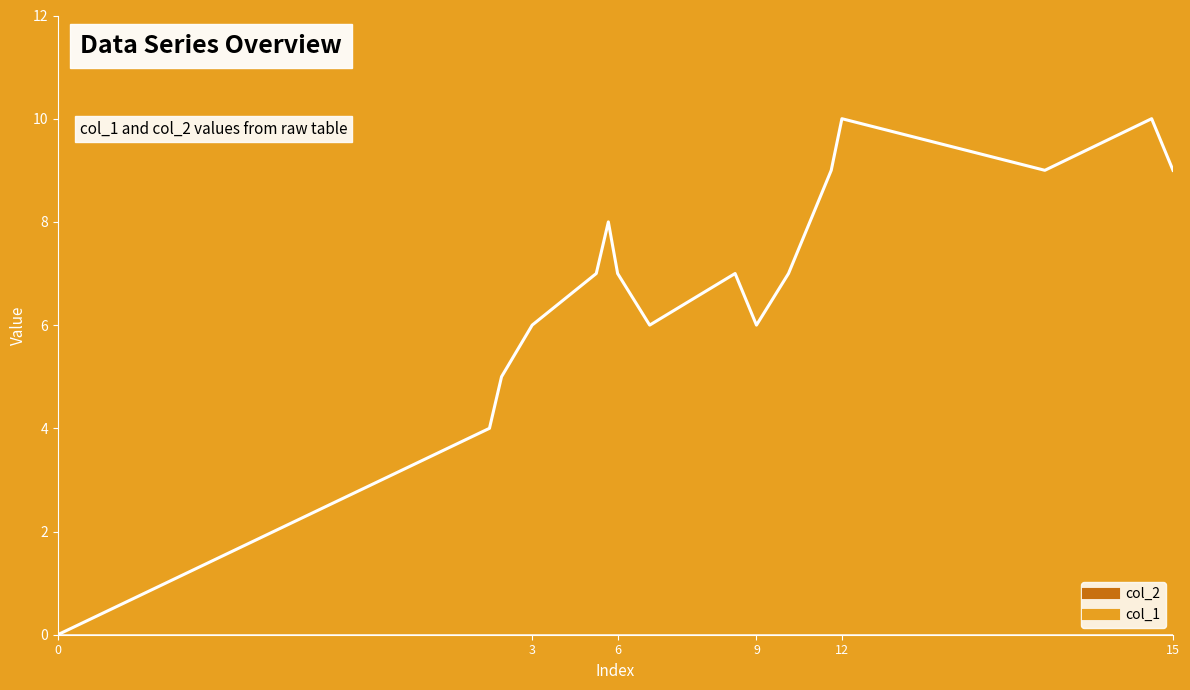

Reading left to right, list all the values displayed in this chart.

0	4	5	6	7	8	7	6	7	6	7	9	10	9	10	9